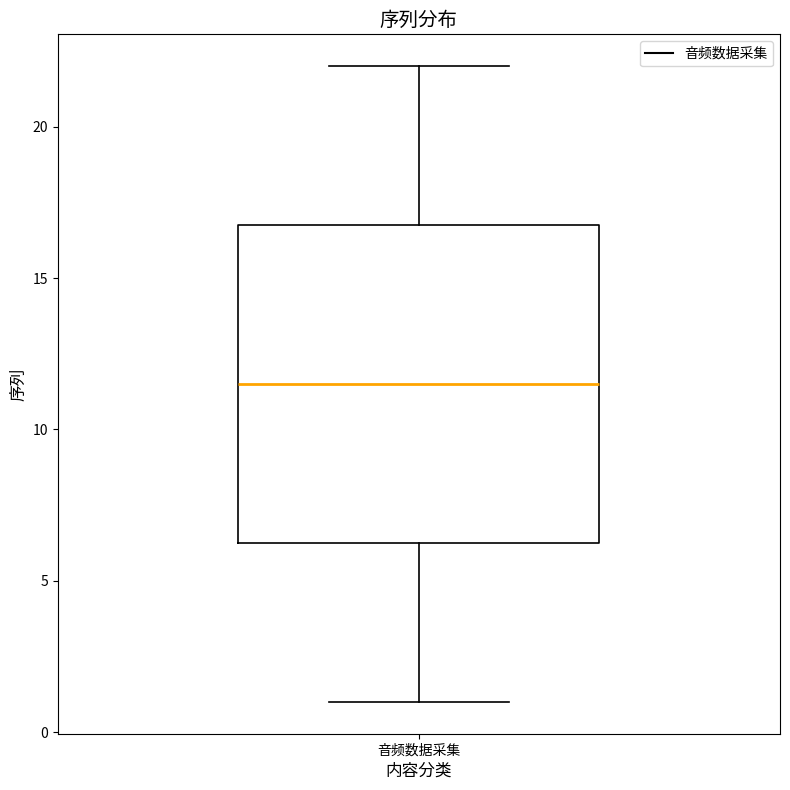

Transcribe this box plot: give where the median line is, the range the box spans, and where the two whiskers end, as read against the y-axis. The values are not printed on the chart, so give them approximately, as read against the axis.

median 11.5, box 6.5 to 17.0, whiskers 1.0 to 22.0